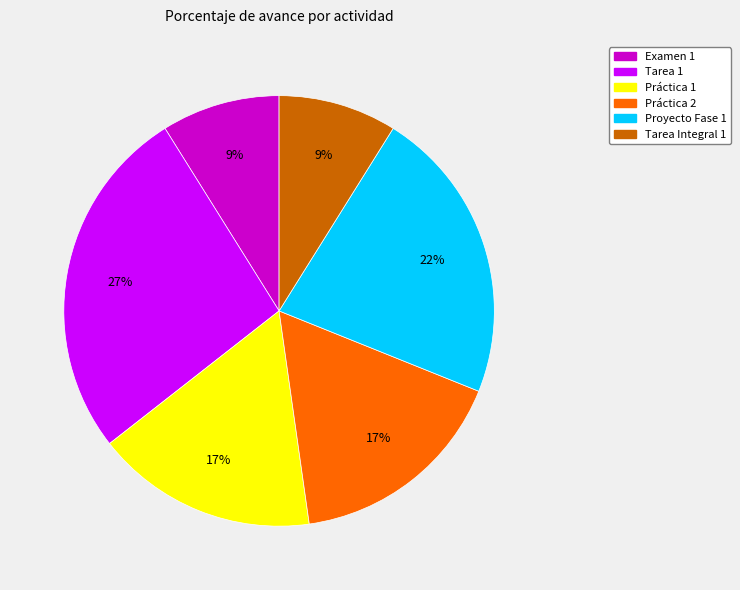

To the nearest percent, what is the combined percentage of Proyecto Fase 1 and Tarea 1?

49%